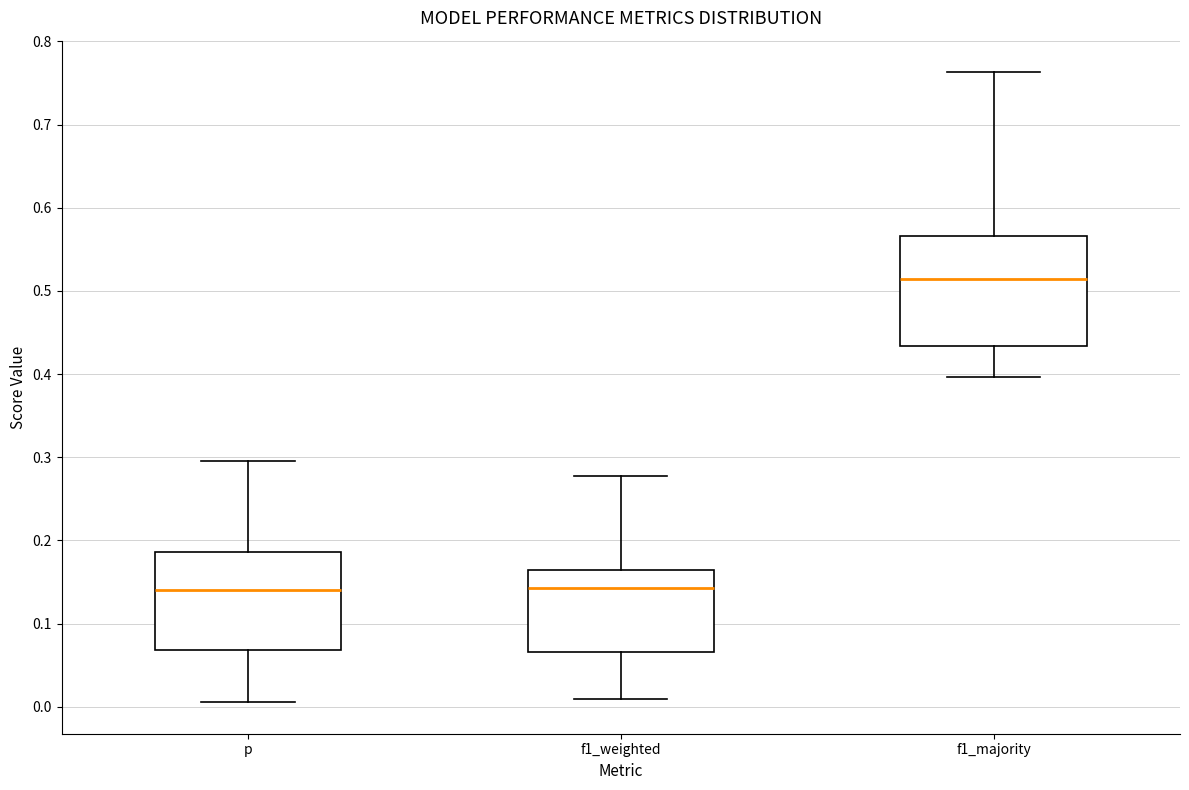

Reading left to right, transcribe this box plot: for each box, give where its median line is, the range the box spans, and where its two whiskers end, as read against the y-axis. The values are not printed on the chart, so give them approximately, as read against the axis.

p: median 0.14, box 0.07 to 0.19, whiskers 0.01 to 0.30
f1_weighted: median 0.14, box 0.07 to 0.16, whiskers 0.01 to 0.28
f1_majority: median 0.51, box 0.43 to 0.57, whiskers 0.40 to 0.76